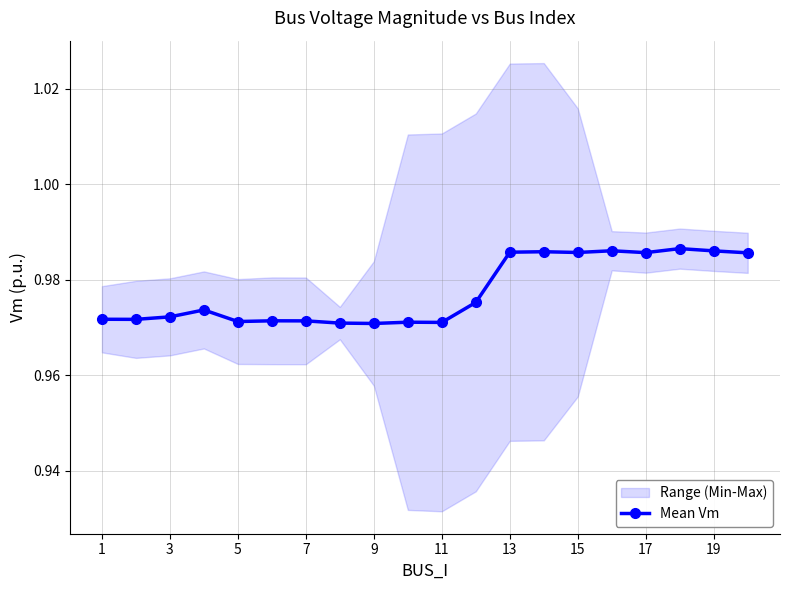

True or false: Mean Vm has more than 2 interior local peaks.

True